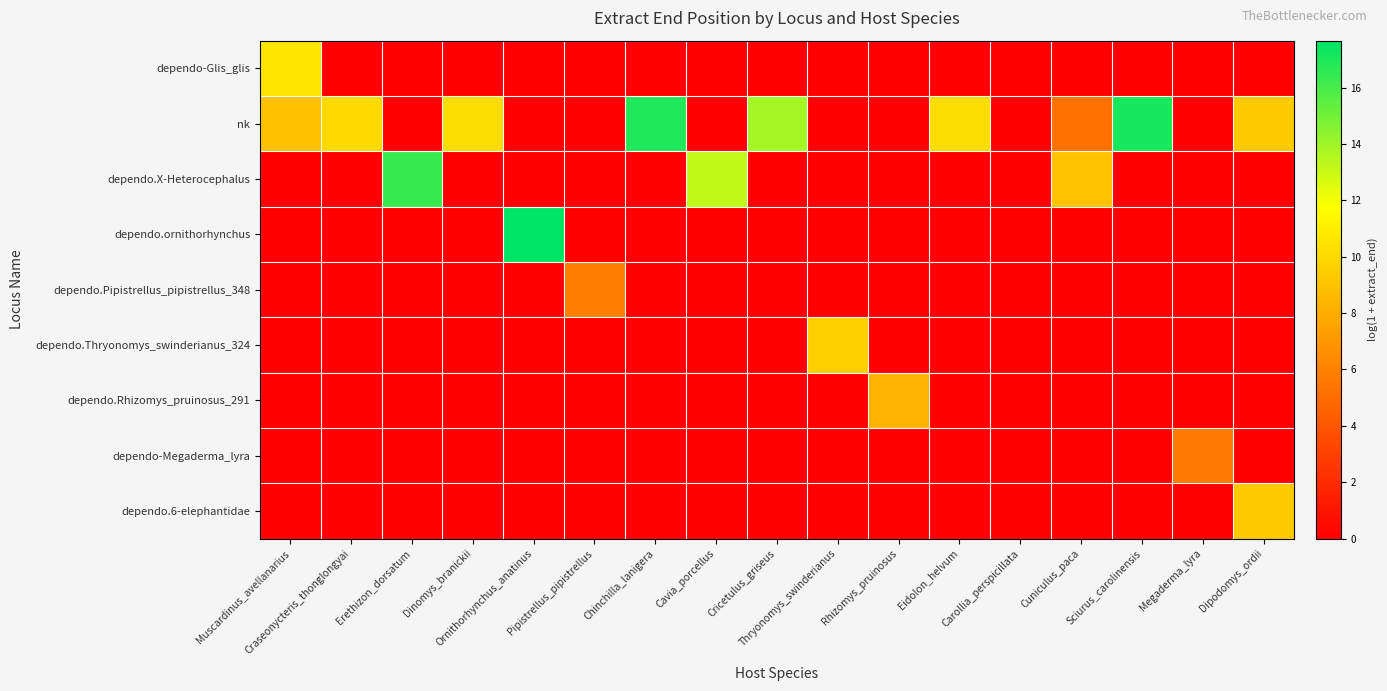

Which series changed the most between Muscardinus_avellanarius and Craseonycteris_thonglongyai?

dependo-Glis_glis